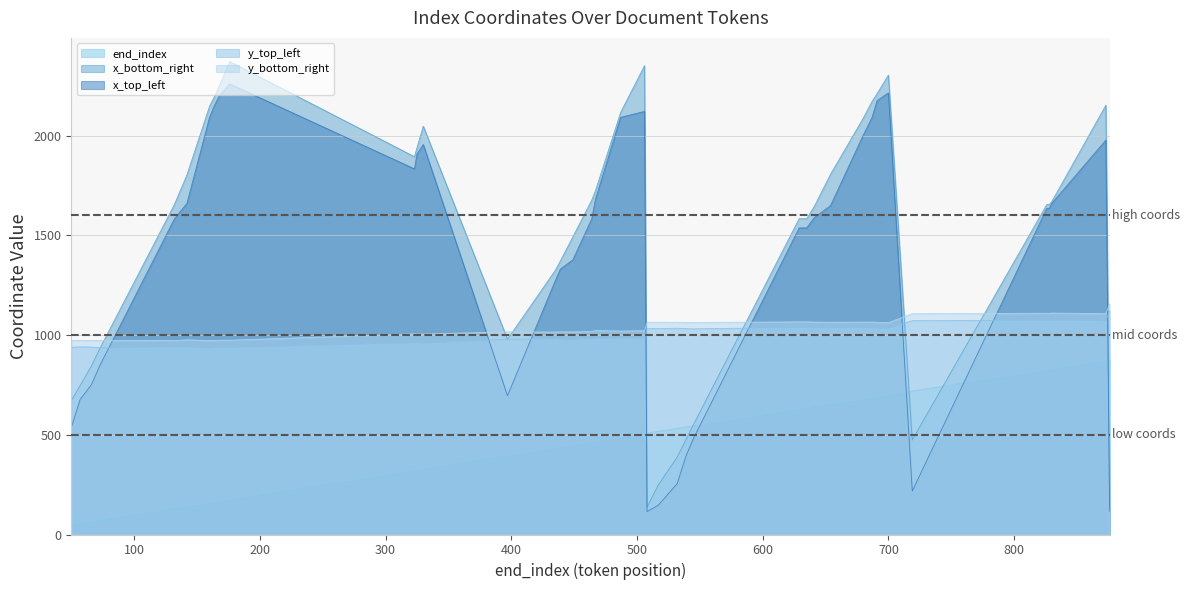

True or false: x_top_left has a value of 1537 at 635.

True